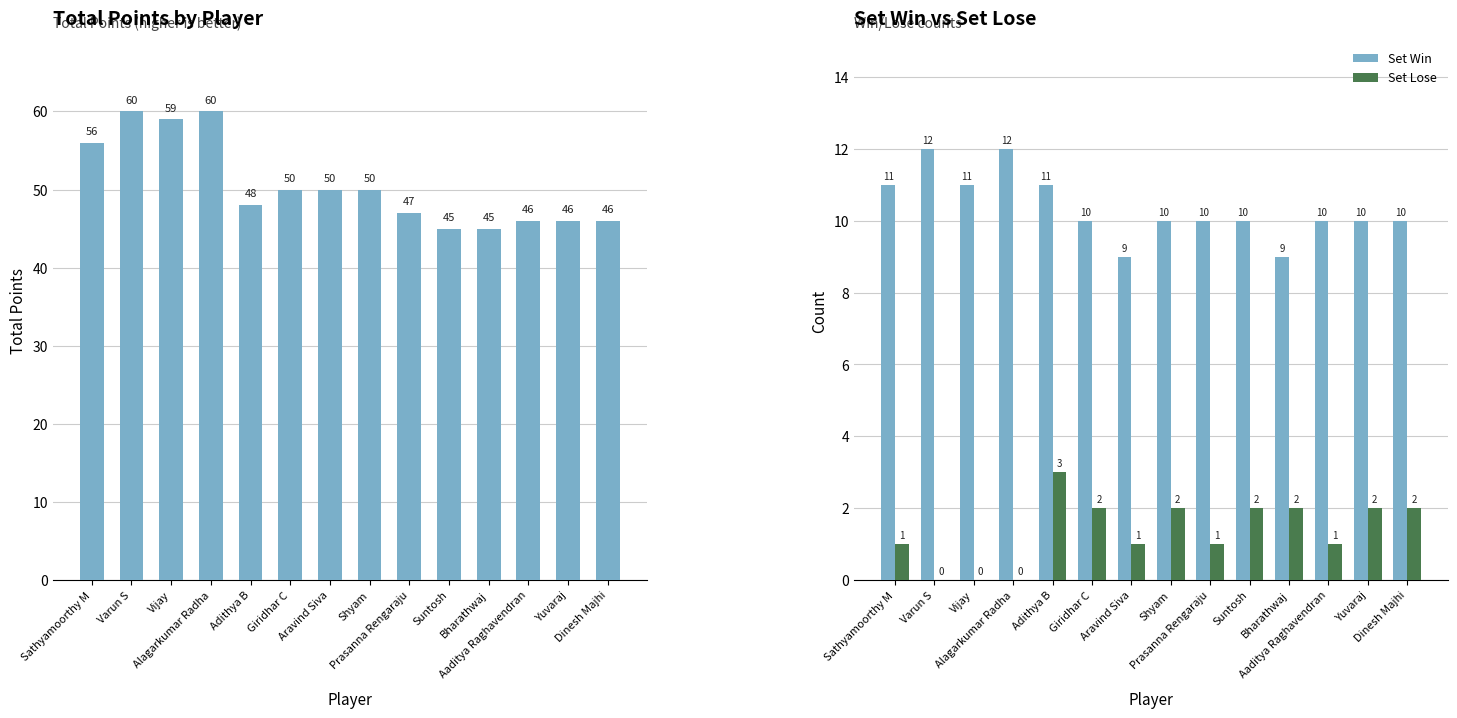

What is the spread (max minus min) of values at Aravind Siva?

49